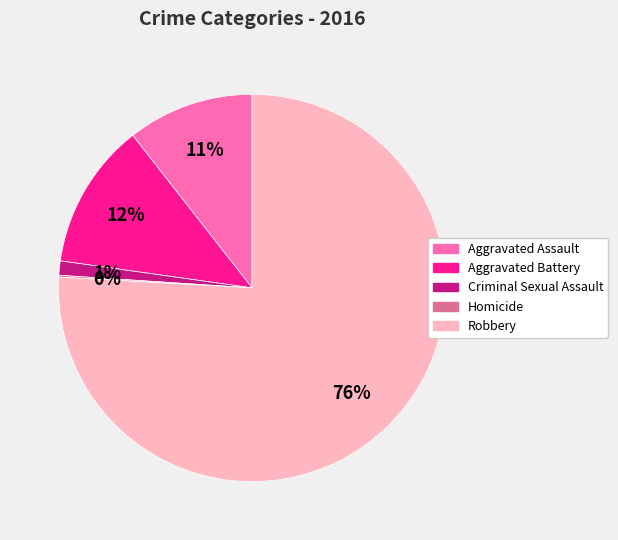

Does Aggravated Battery represent more than half of the total?

No